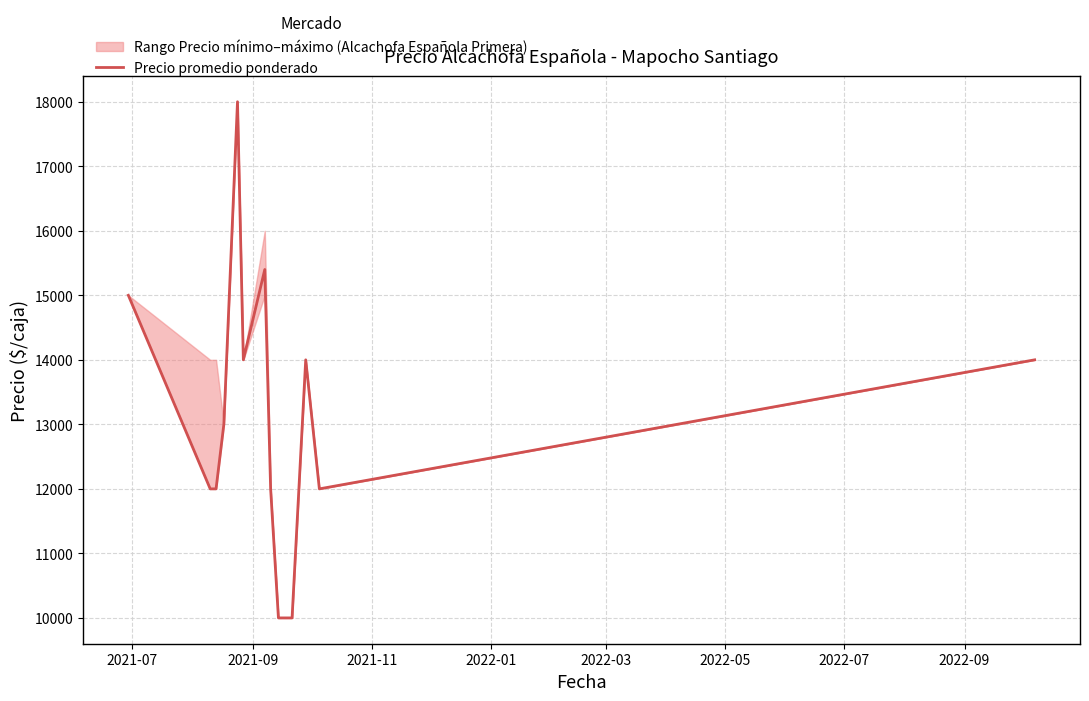

Count the number of values greater than 14000.

3